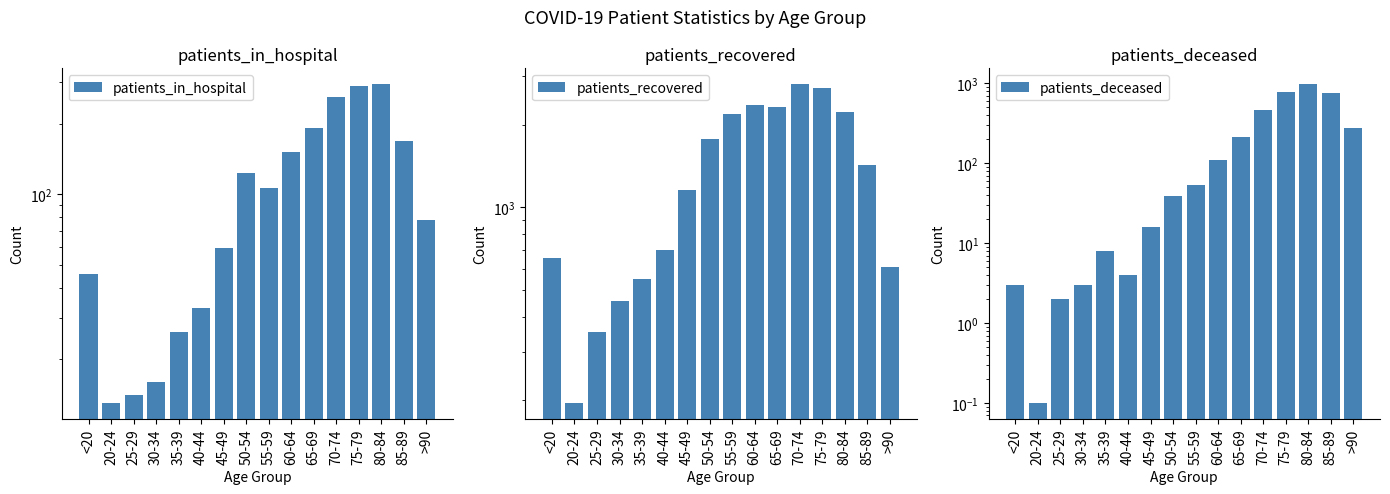

Is the value of patients_deceased at 50-54 greater than the value of patients_in_hospital at 25-29?

Yes